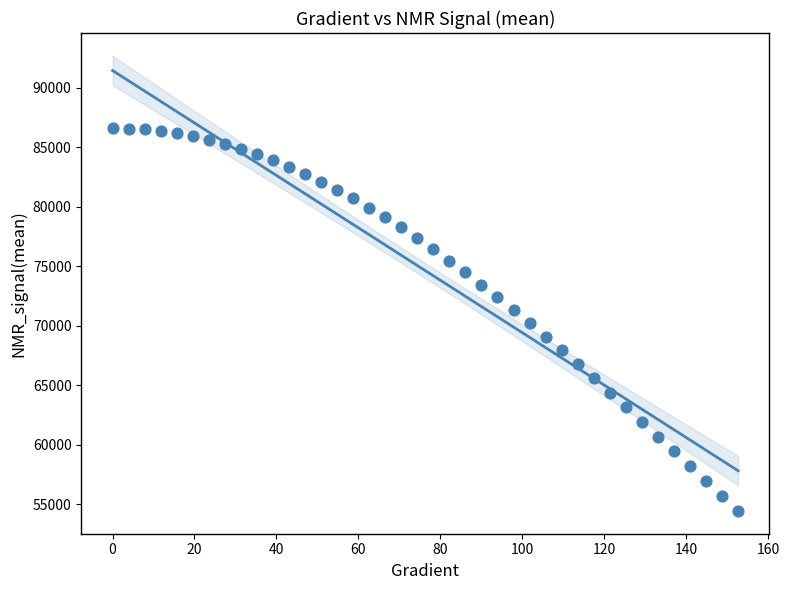

What is the range of Y values (max minus min)?

32124.7